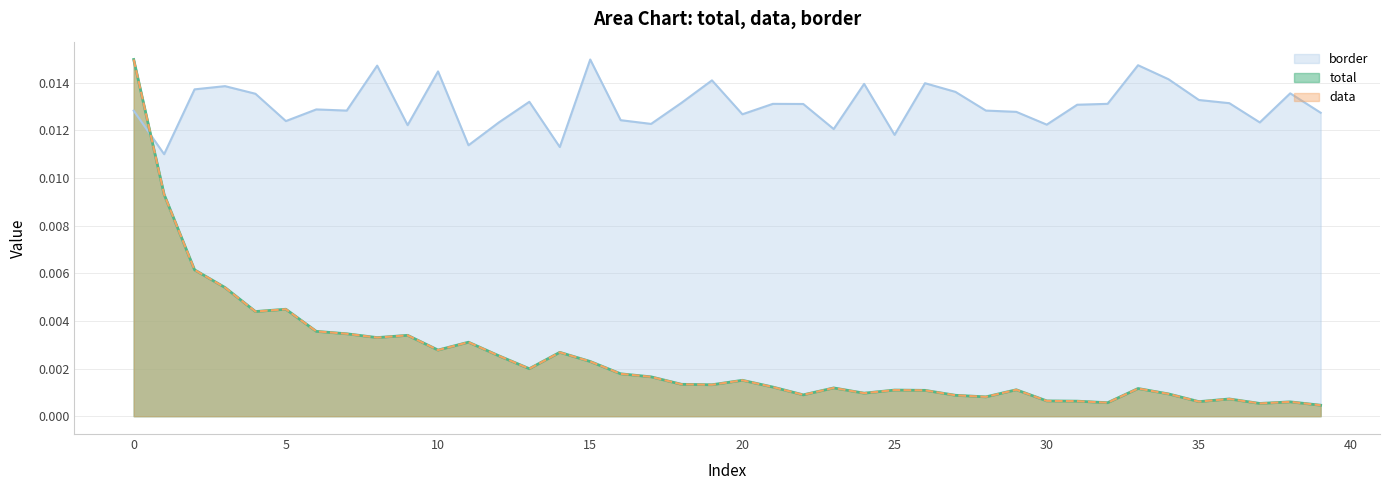

At which category does border reach its first local peak?

3